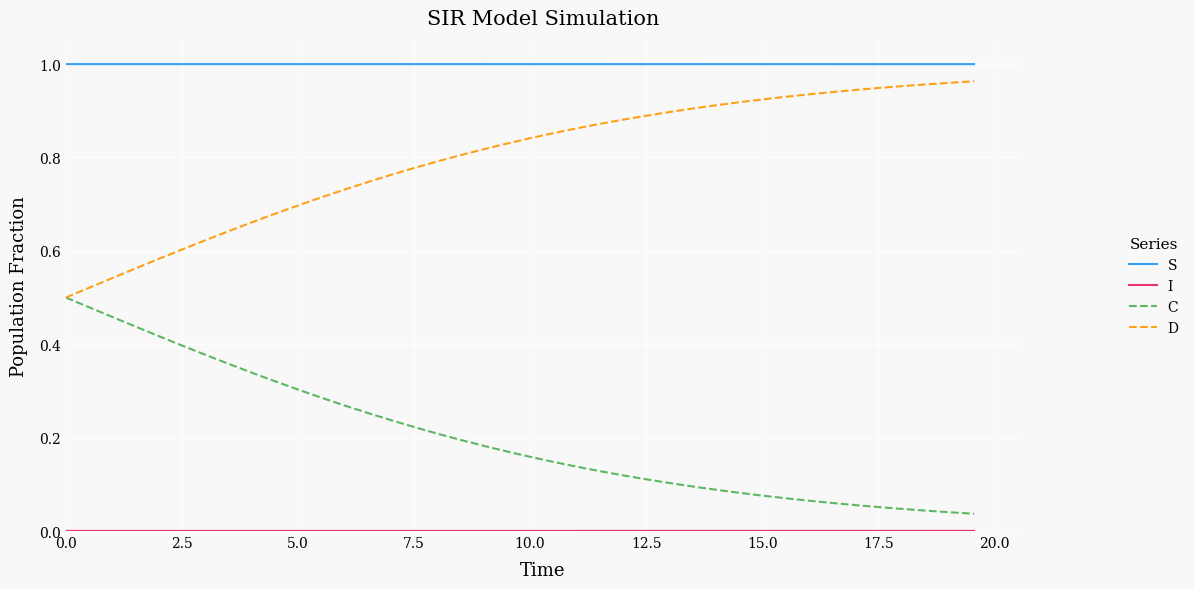

True or false: D and S intersect in this chart.

False